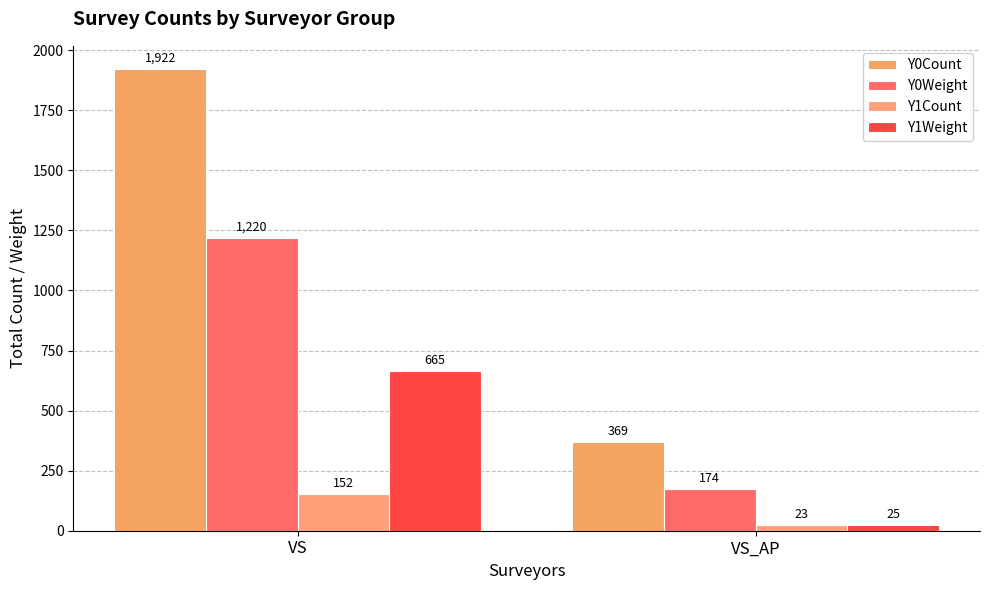

What is the label of the 1st bar from the right?

VS_AP